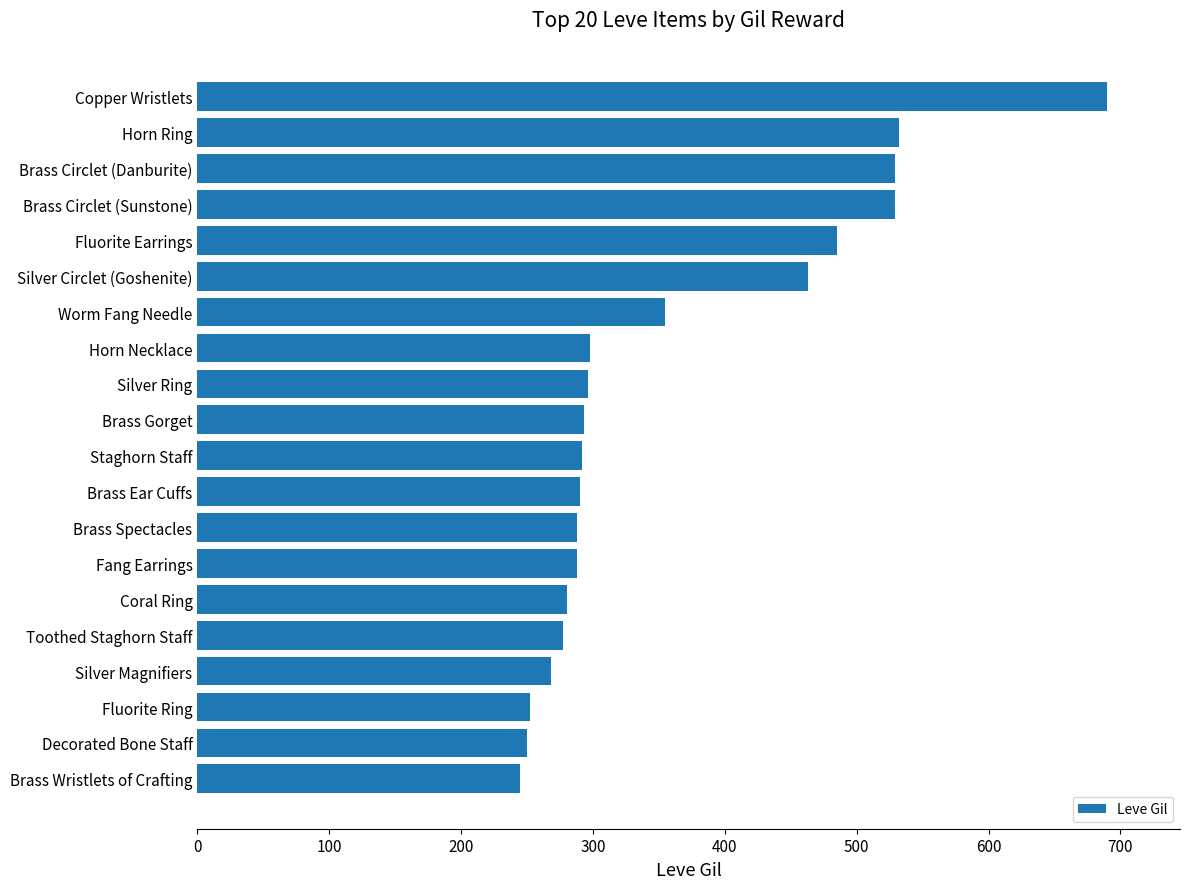

What is the difference between the maximum and minimum values?

445